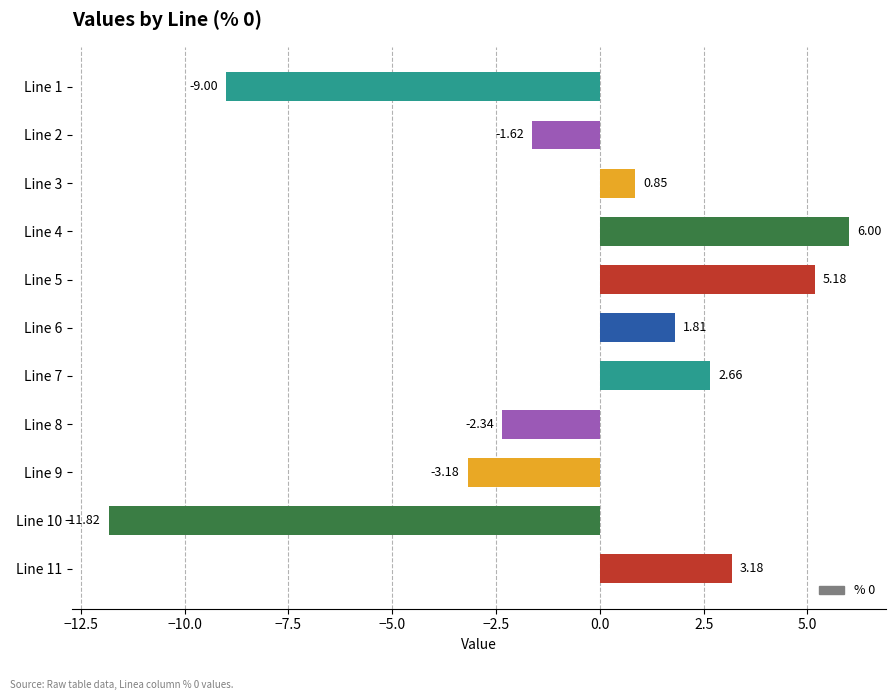

What is the change in value from Line 2 to Line 10?

-10.2